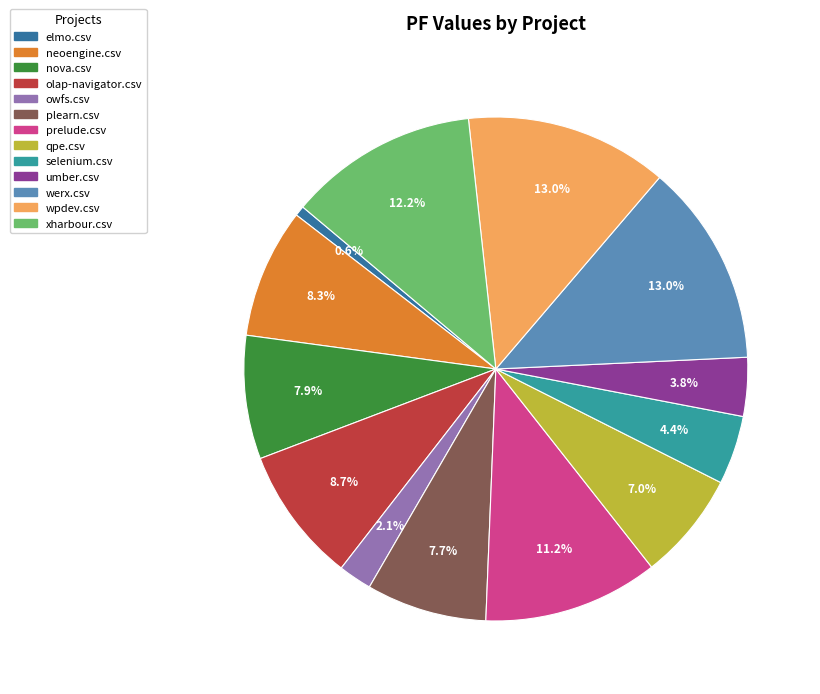

Is wpdev.csv the majority of the pie?

No